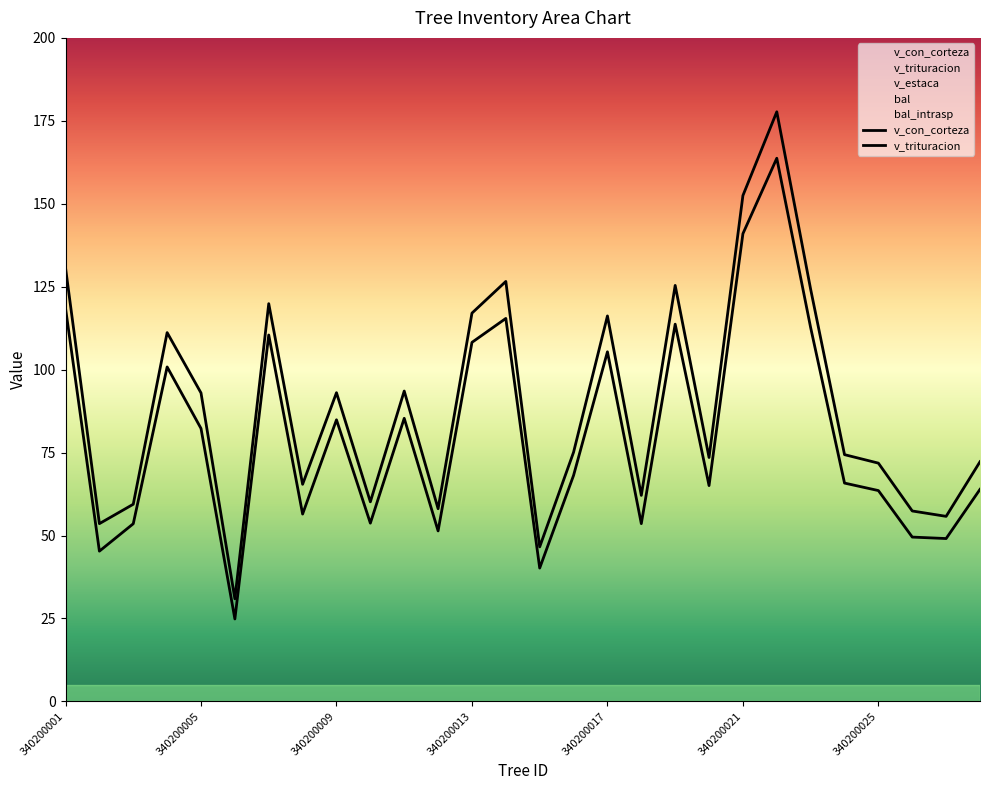

What is the total value across all series at 340200025?

135.4